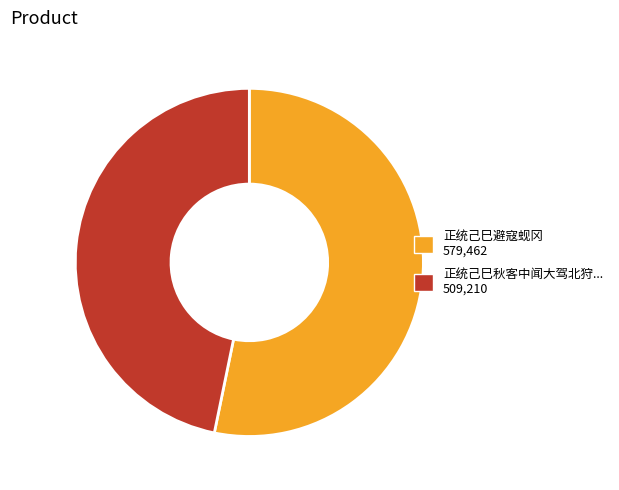

Is there any slice that represents more than half of the pie?

Yes